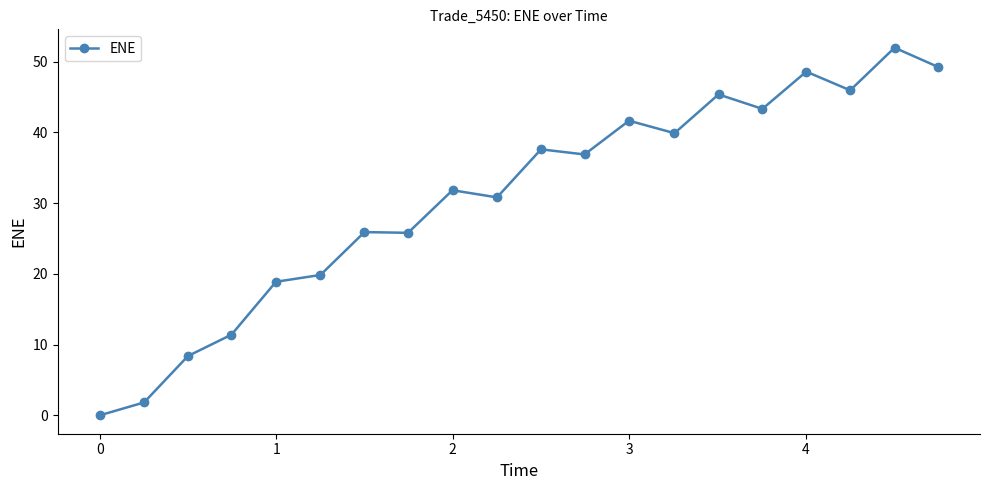

Is this an area chart (filled region under the line)?

No